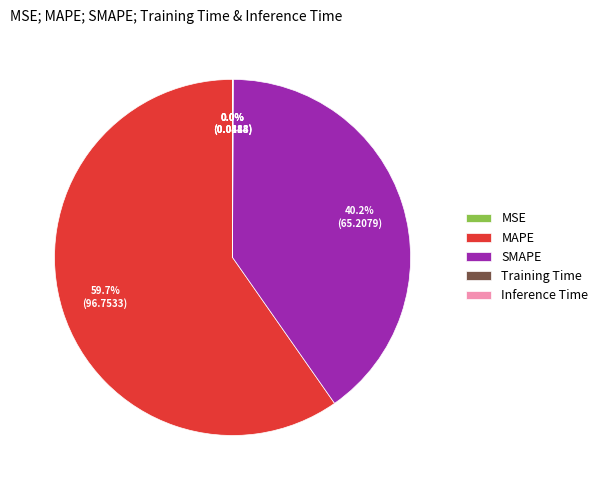

Does any single category account for the majority?

Yes